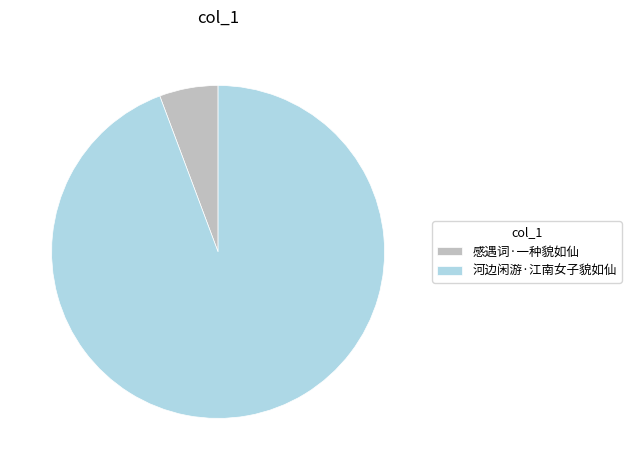

The 河边闲游·江南女子貌如仙 slice represents 99% of the pie. True or false?

False